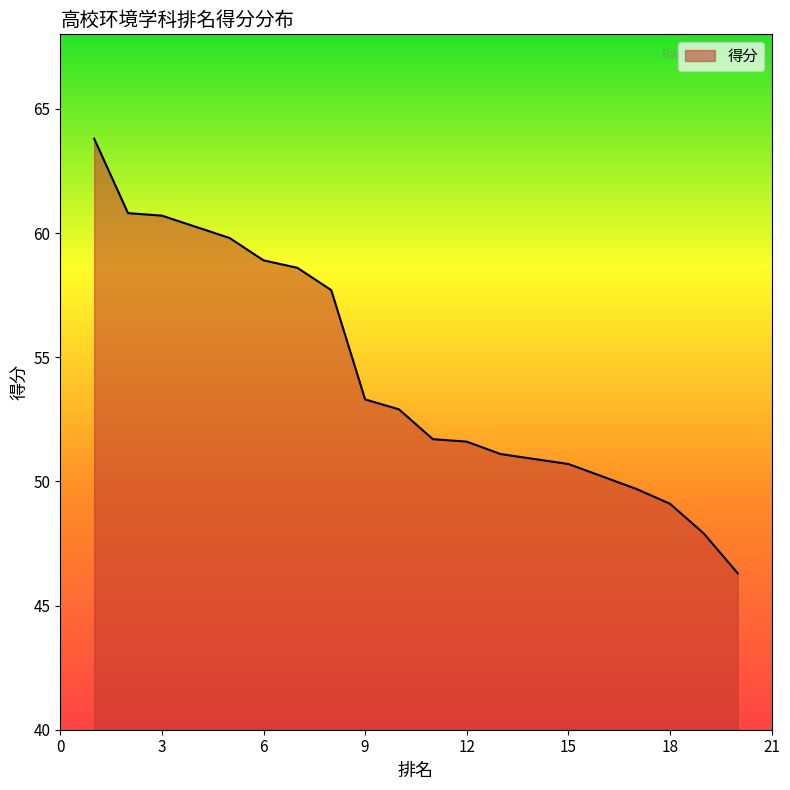

Does the chart have visible grid lines?

No